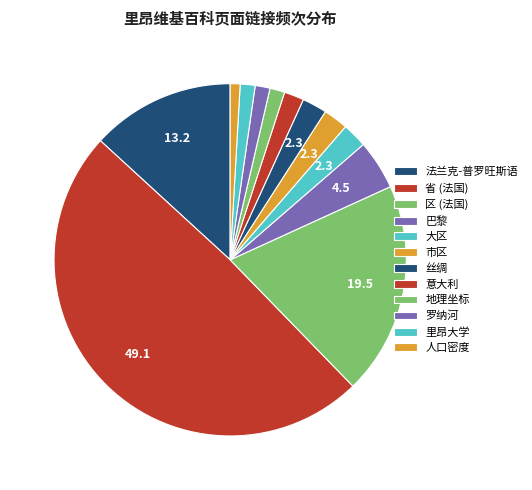

What percentage is the 市区 slice, to the nearest percent?

2%